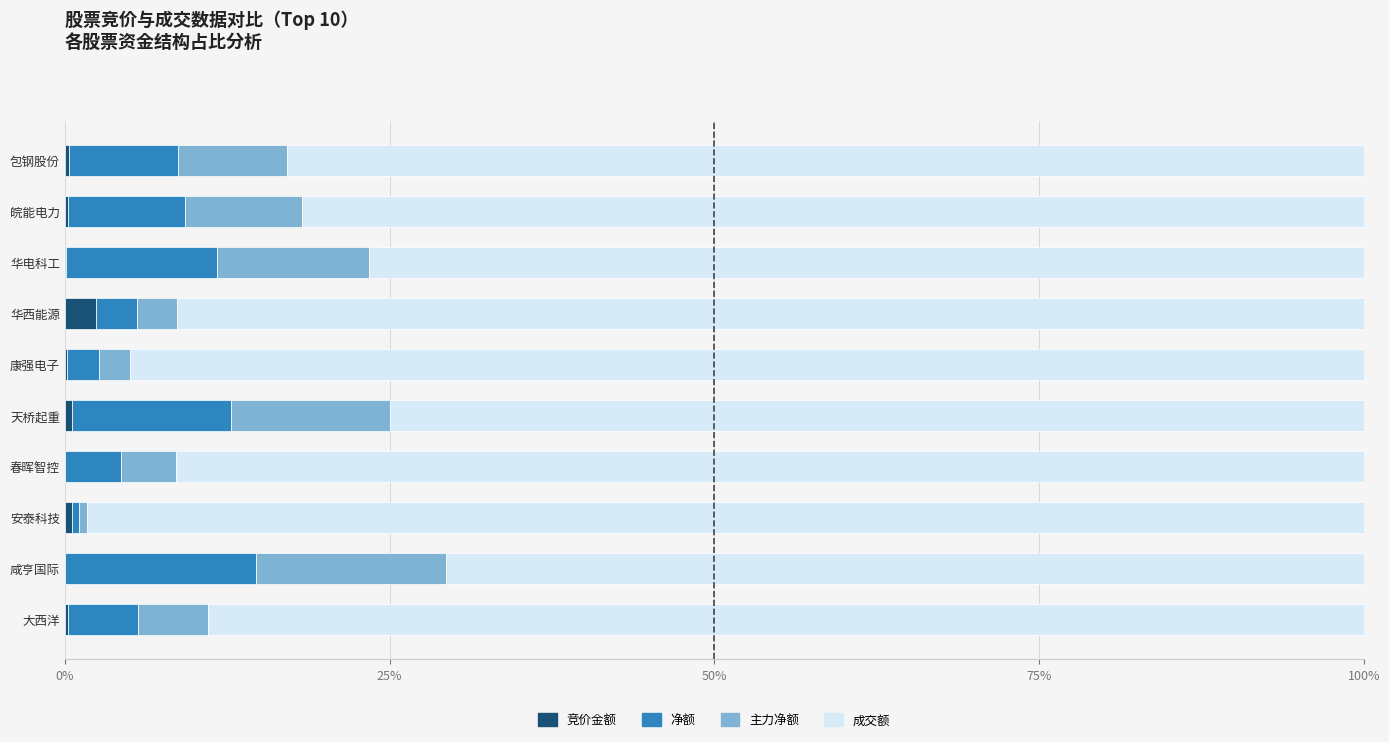

What is the sum of all 竞价金额 values?

4.6